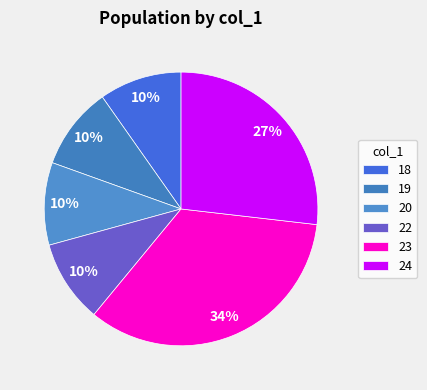

Do 23 and 24 together represent more than half of the pie?

Yes